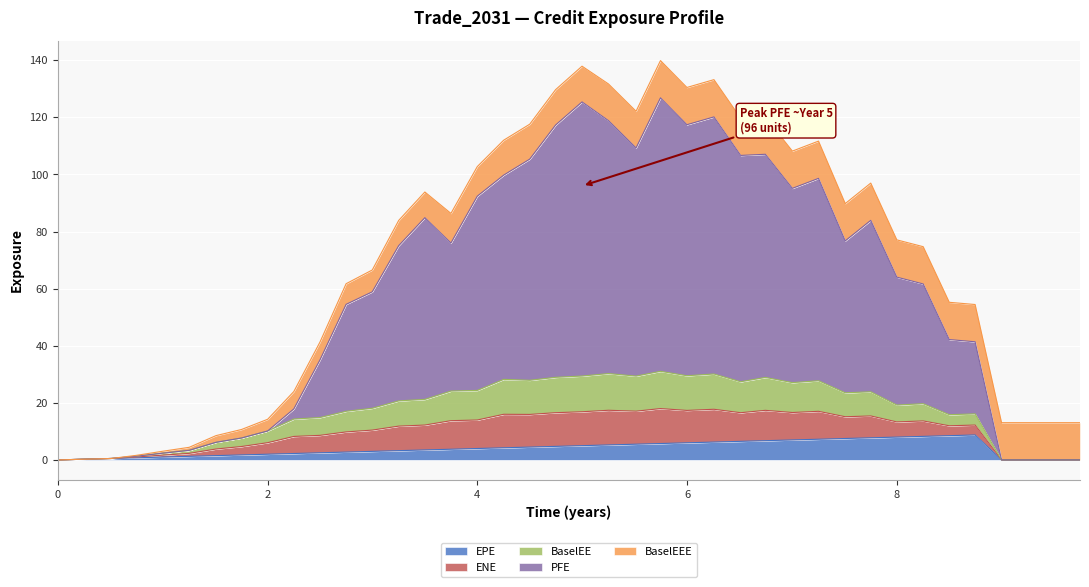

At which label does BaselEE reach its peak?

5.74652